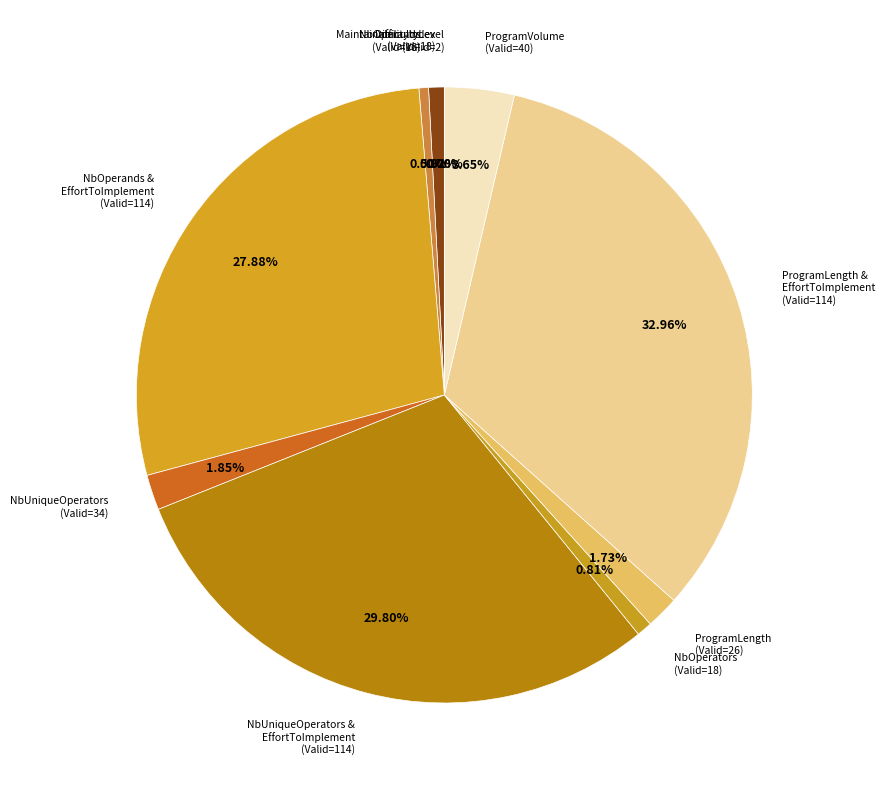

True or false: NbUniqueOperators (Valid=34) accounts for 16% of the total.

False